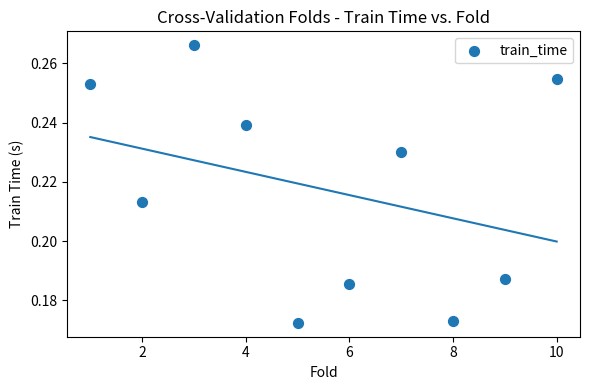

What is the average X value?

5.5